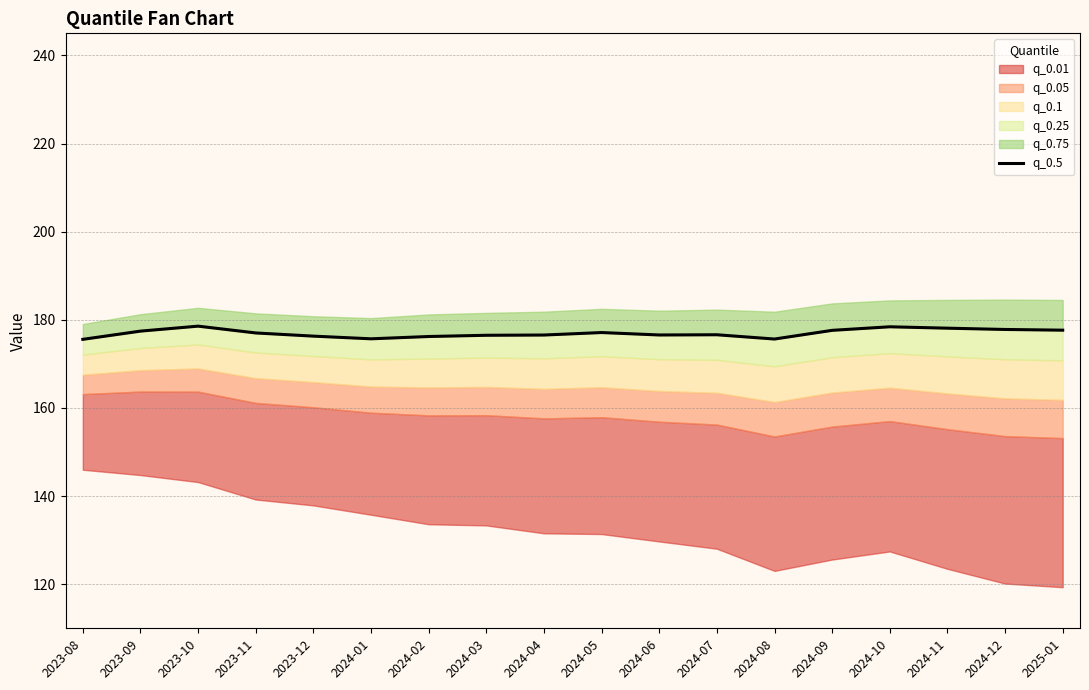

True or false: the data shows 175.6 at 2023-08.

True